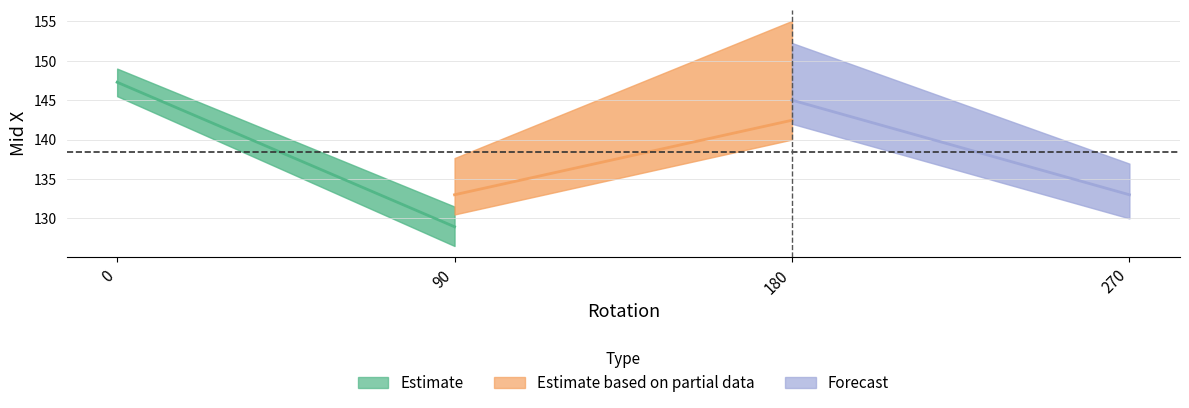

True or false: there are more than 0 points higher than both neighbors.

False